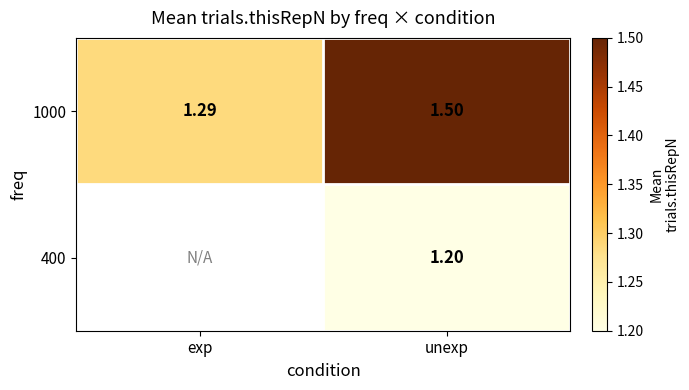

Count the 1000 values in the range 1 to 2.

2